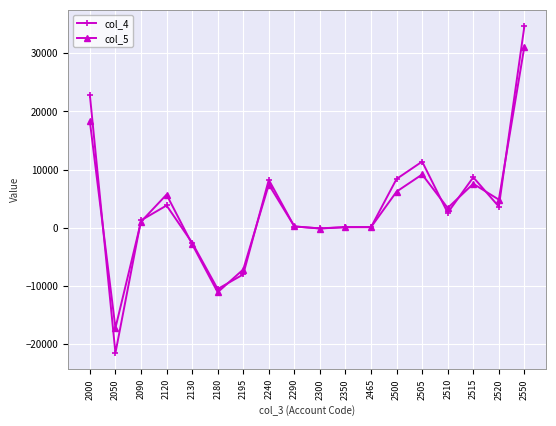

What is the average value of the col_5 series?

3151